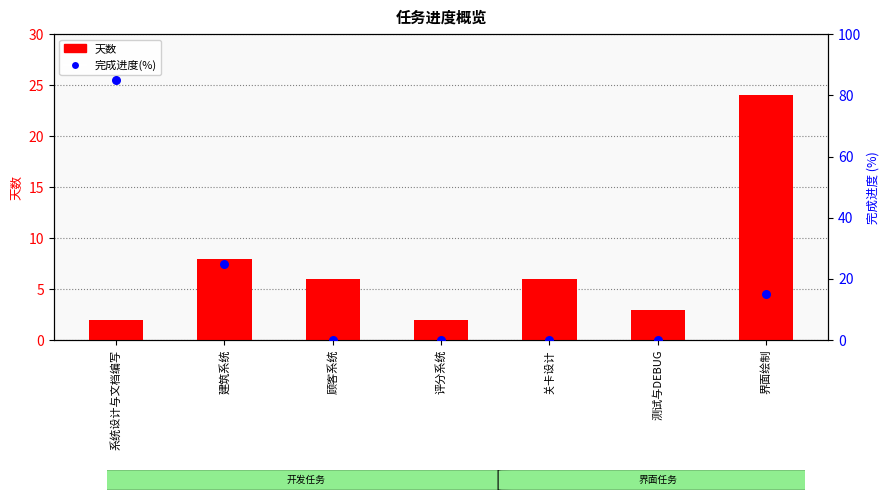

Which series reaches the minimum Y coordinate?

完成进度(%)